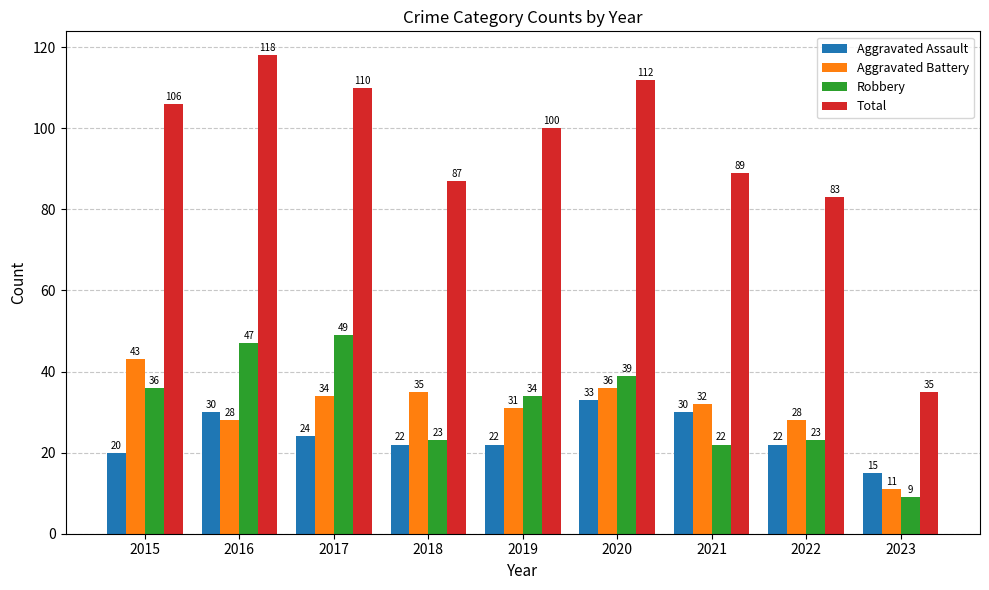

What is the difference between the maximum and minimum values in the Aggravated Battery series?

32